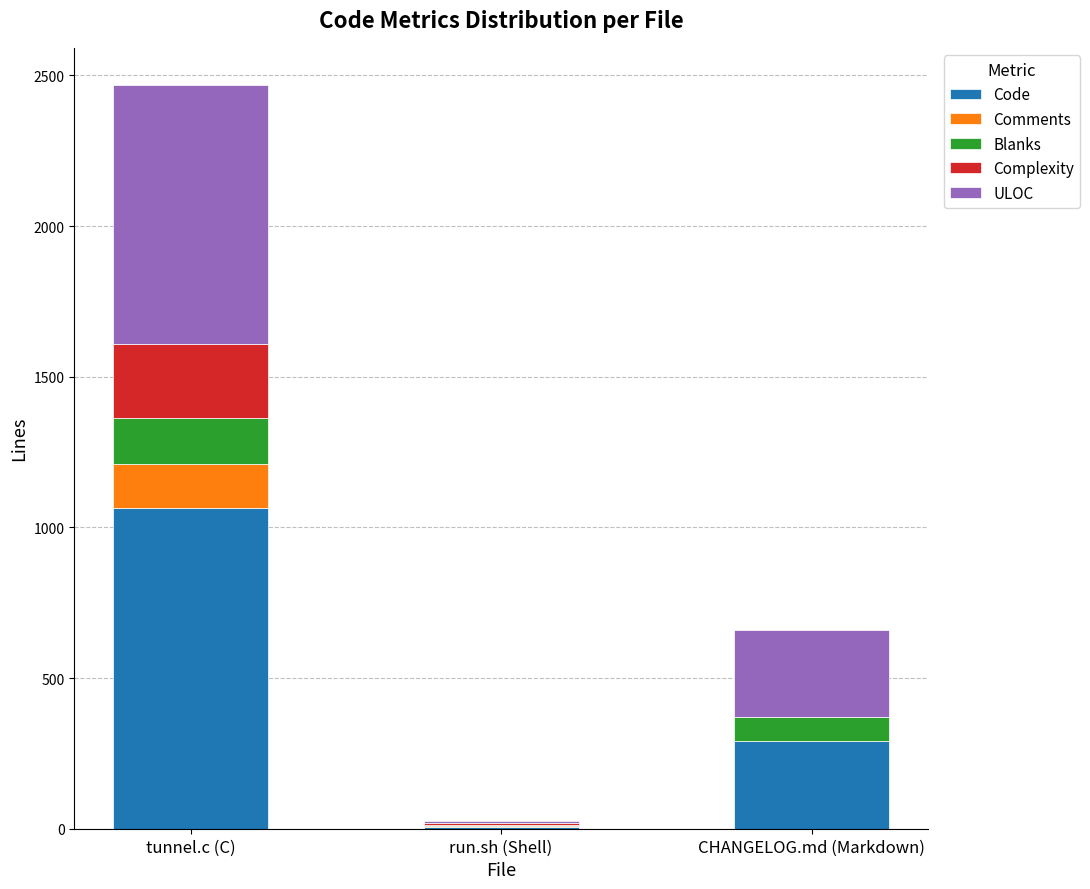

What is the total value across all series at tunnel.c (C)?

2468